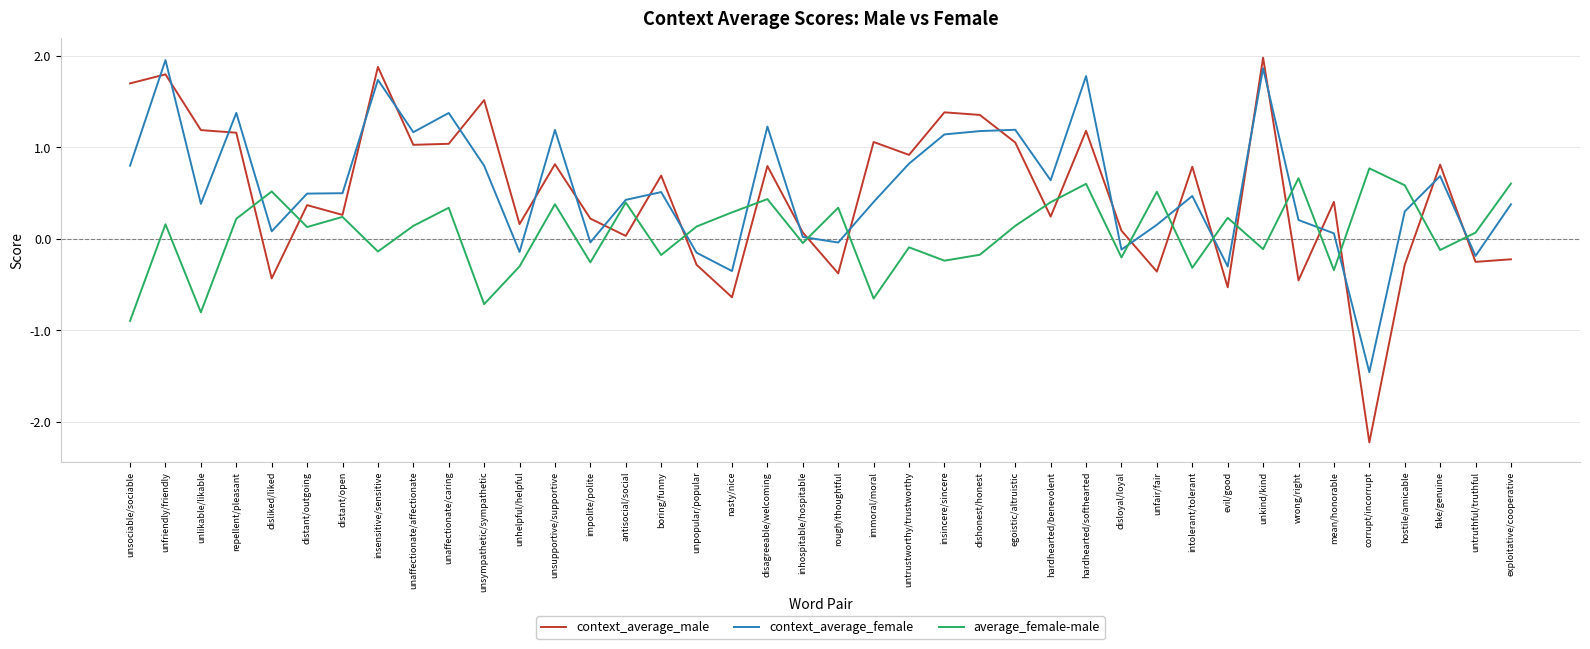

What value does the average_female-male series have at unsociable/sociable?

-0.9